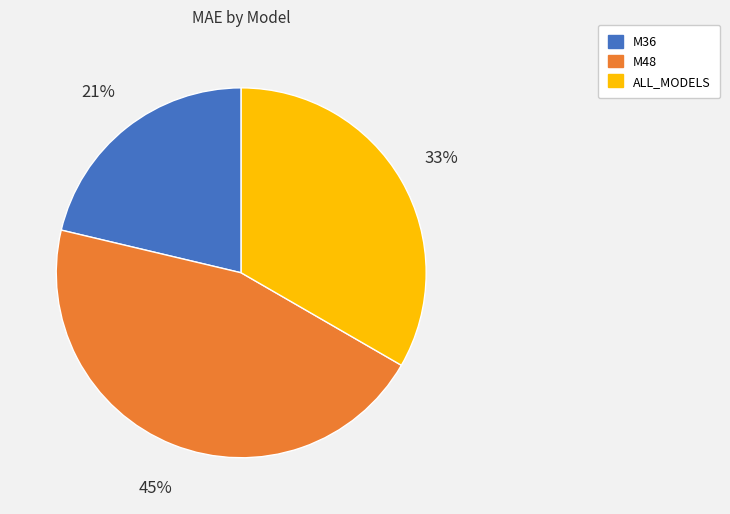

Approximately how many times larger is the value at M36 compared to ALL_MODELS?

0.6